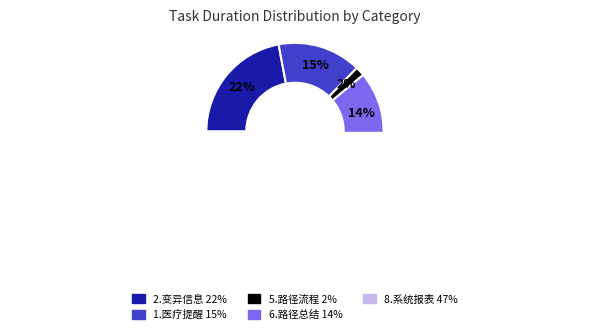

To the nearest percent, what is the difference between the 5.路径流程图处理 and 2.临床变异信息数据完善 slice percentages?

20%